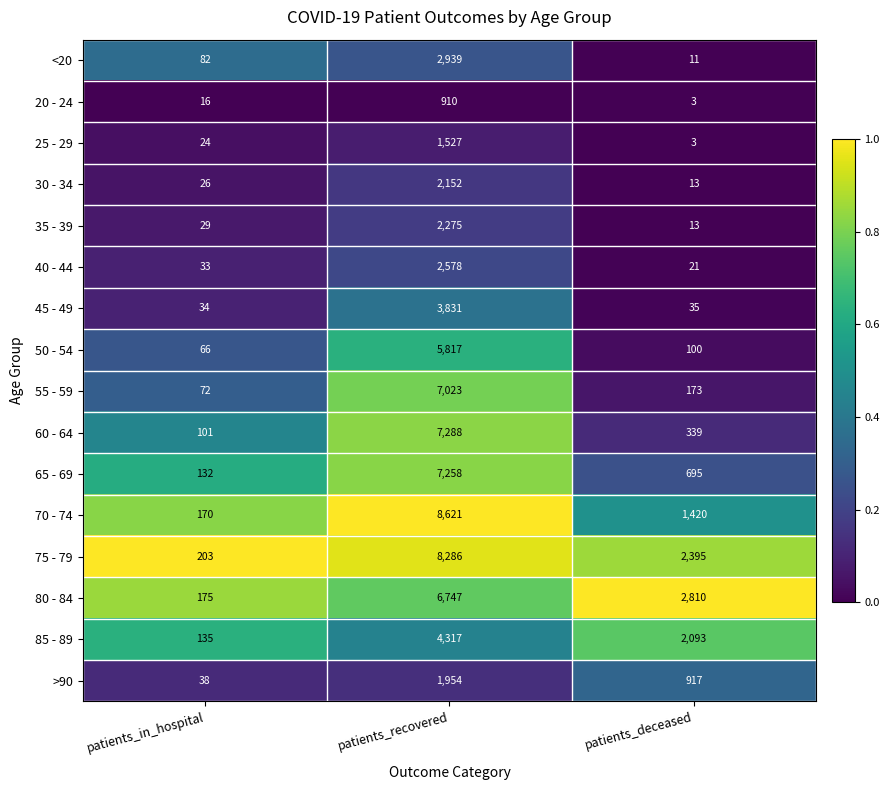

Where does the 65 - 69 series first go above 695?

patients_recovered